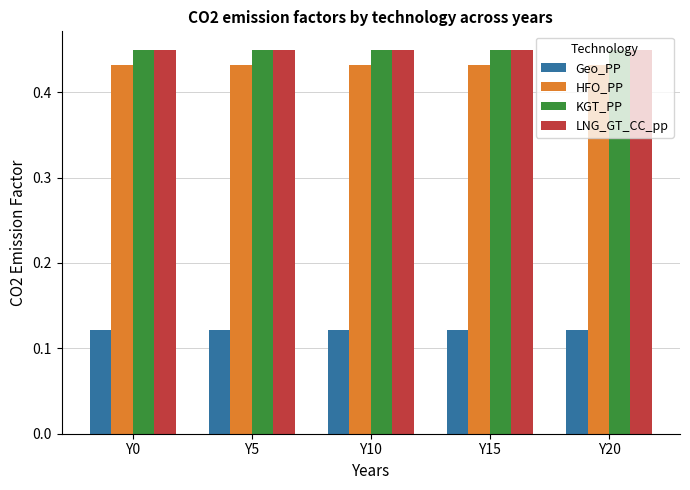

Are the bars horizontal?

No